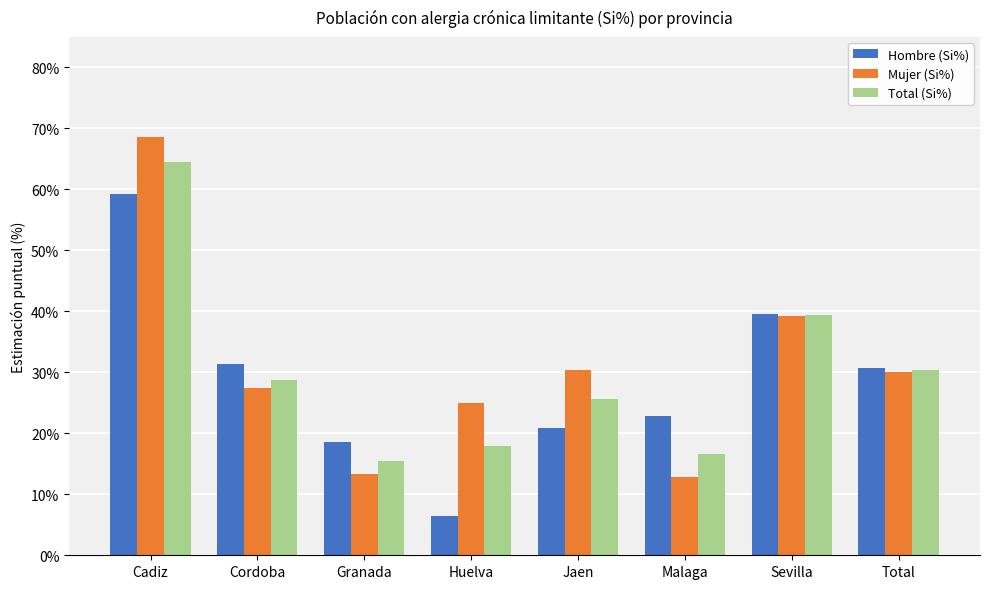

Which series has the widest spread of values?

Mujer (Si%)